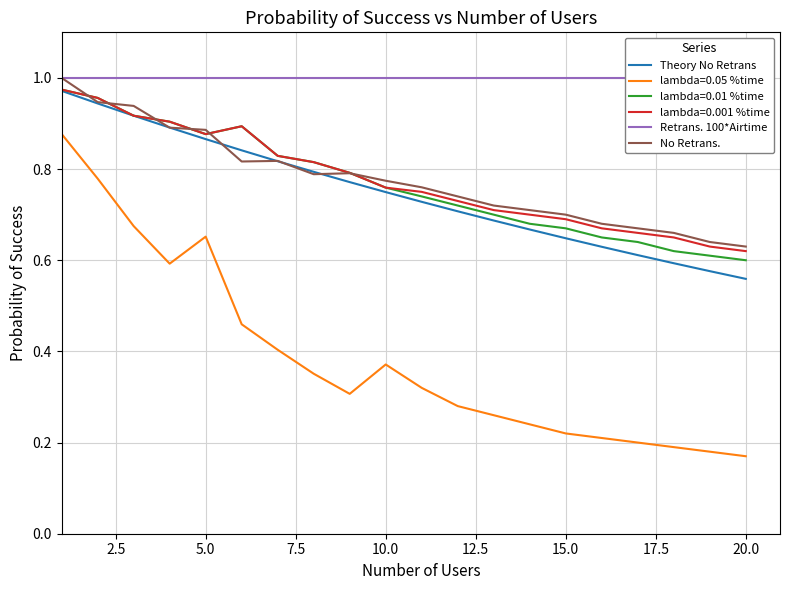

What is the difference between the second highest and second lowest values in the Theory No Retrans series?

0.4